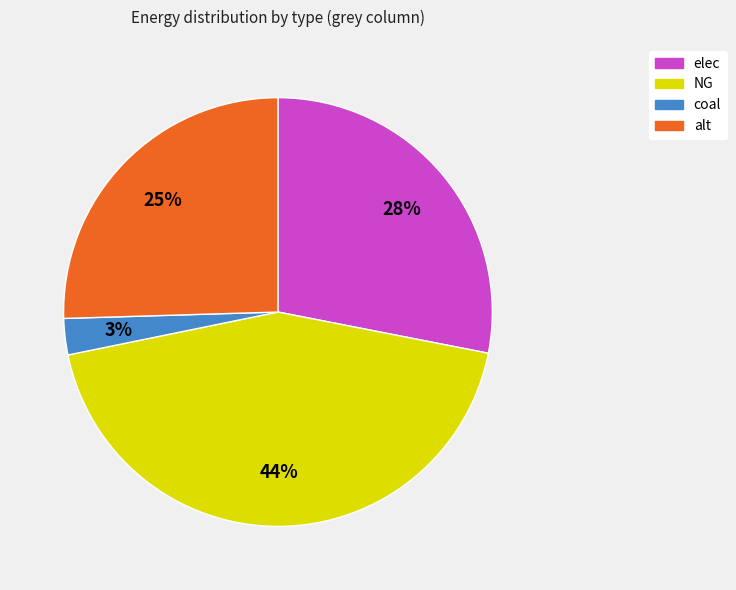

What percentage is the alt slice, to the nearest percent?

25%